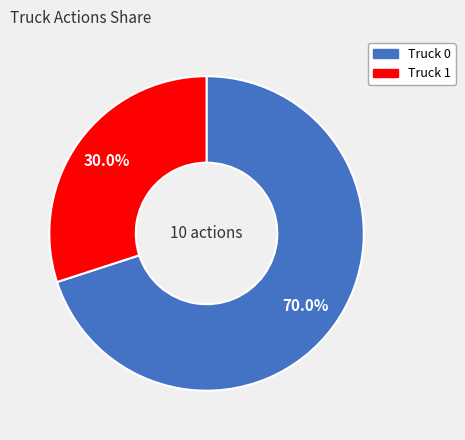

What percentage is the Truck 0 slice, to the nearest percent?

70%